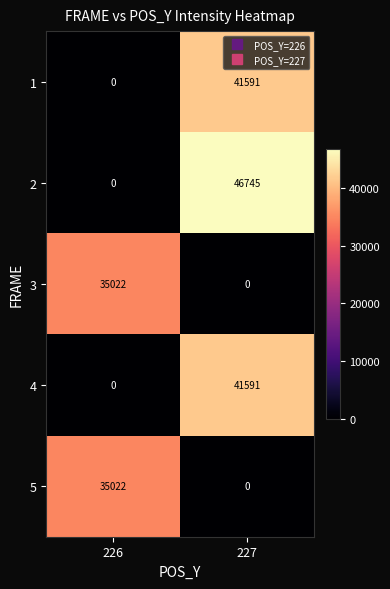

At which label does 4 reach its minimum?

226